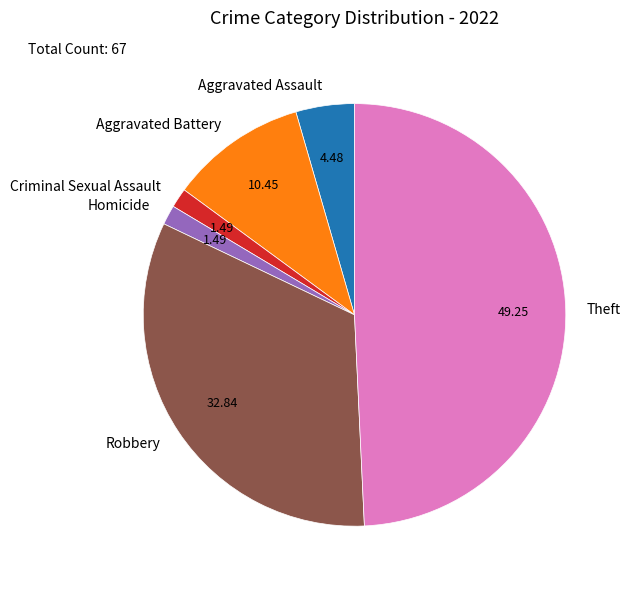

What is the largest slice in the pie chart?

Theft